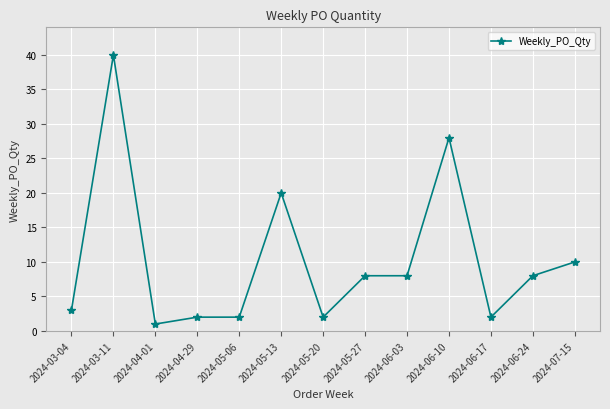

What is the difference between the values at 2024-06-10 and 2024-05-06?

26